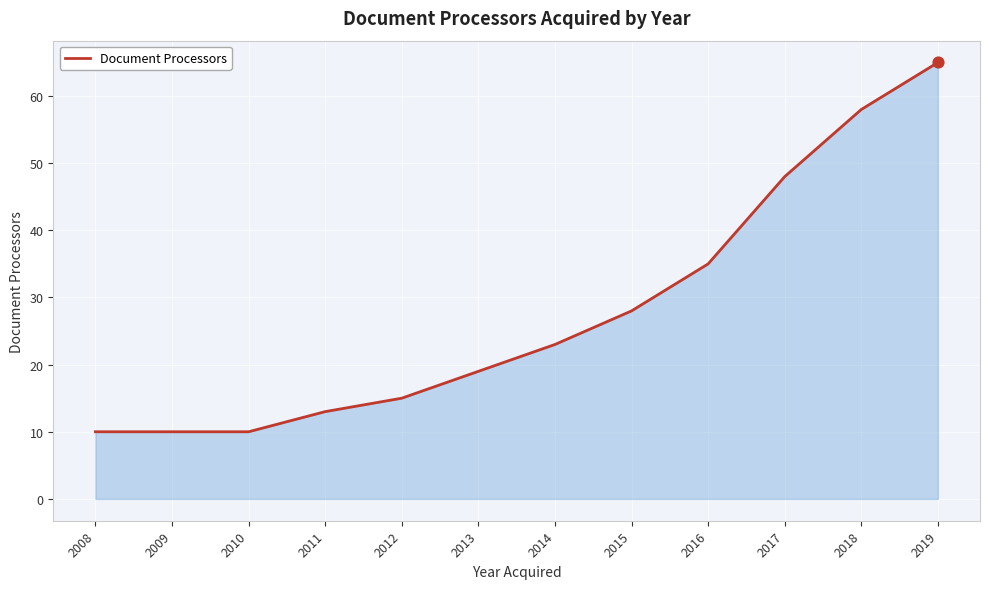

What is the change in value from 2009 to 2017?

+38